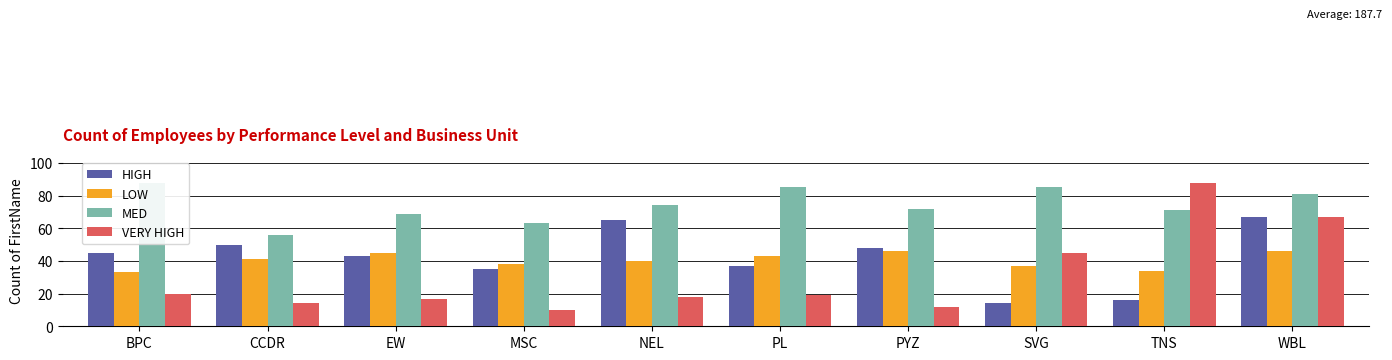

How many bars are there in total?

40